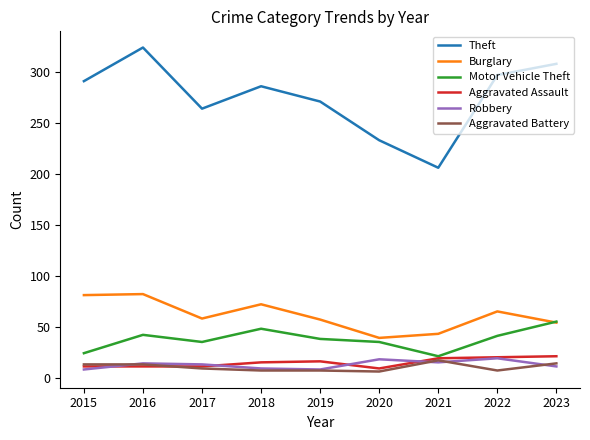

What is the spread (max minus min) of values at 2021?

191